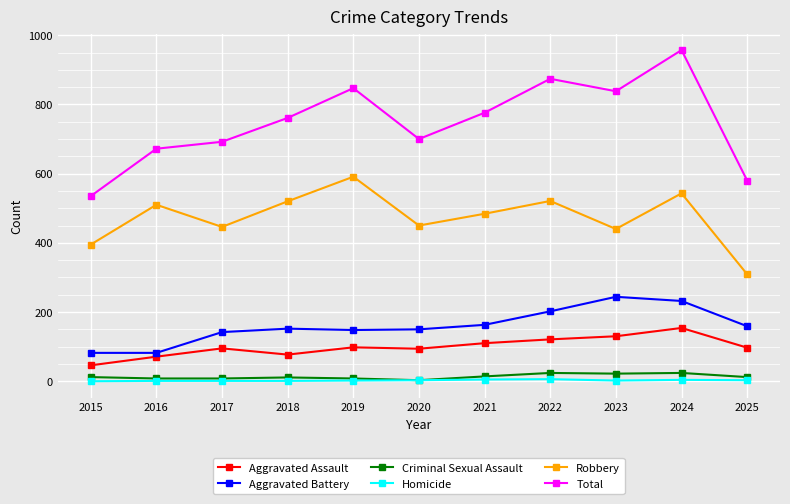

True or false: Robbery has more than 1 points higher than both neighbors.

True